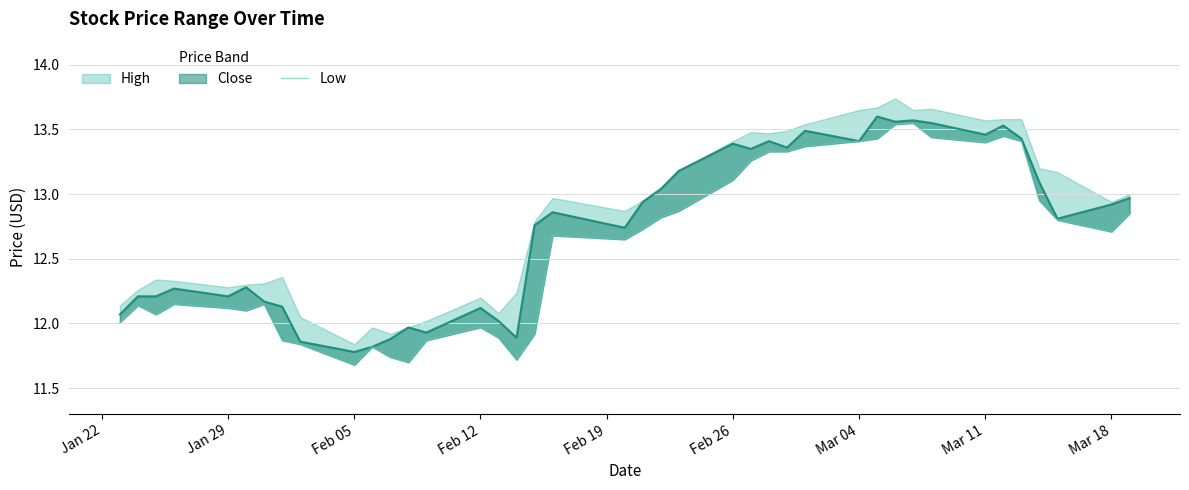

True or false: there are more than 0 points higher than both neighbors.

True